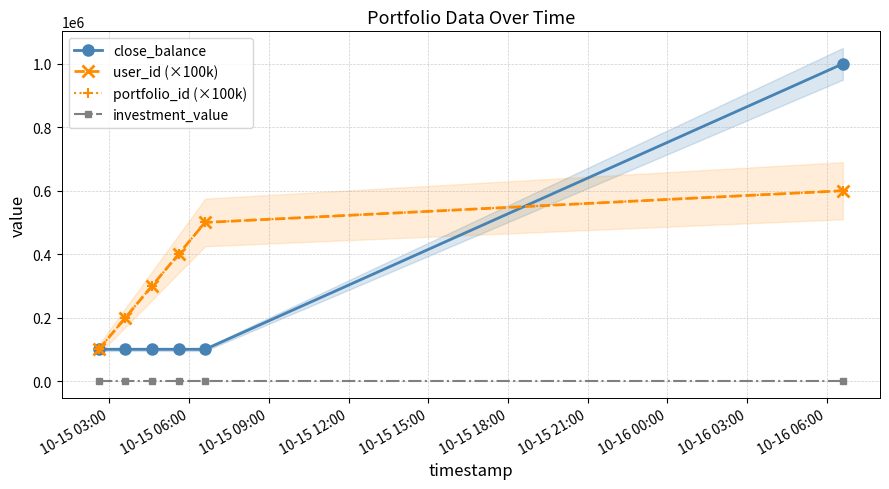

Is this an area chart (filled region under the line)?

No